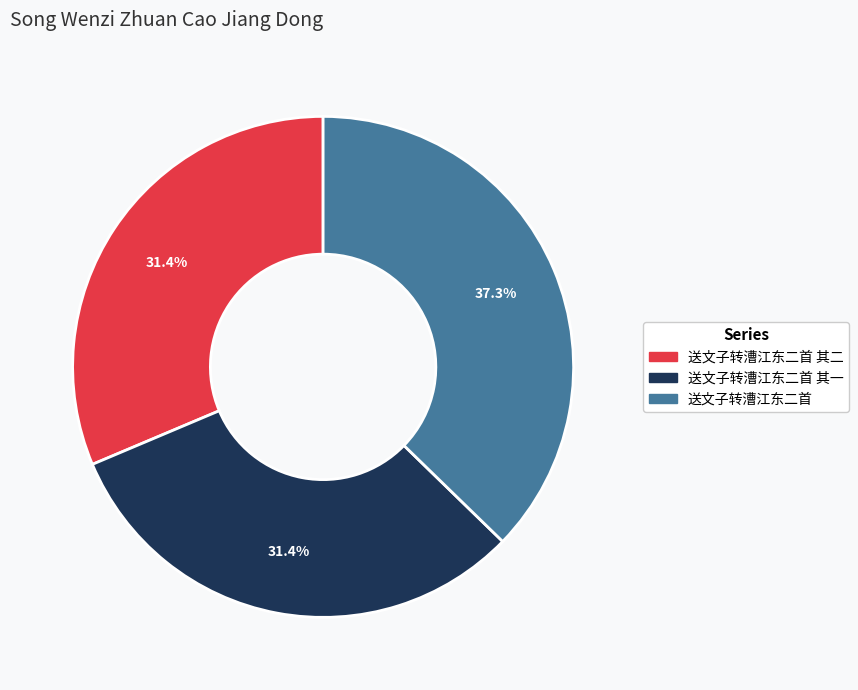

Is there a majority slice in this chart?

No